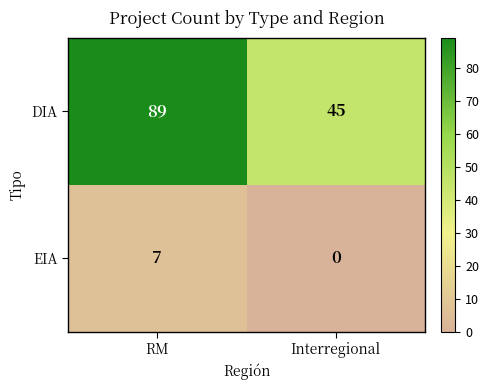

At which category is the sum across all series the highest?

RM